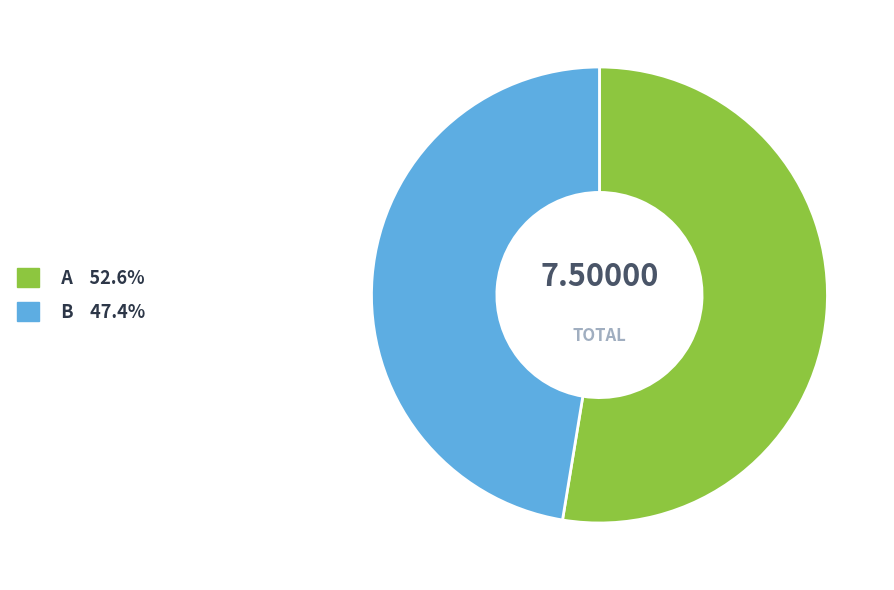

How many slices are in this pie chart?

2